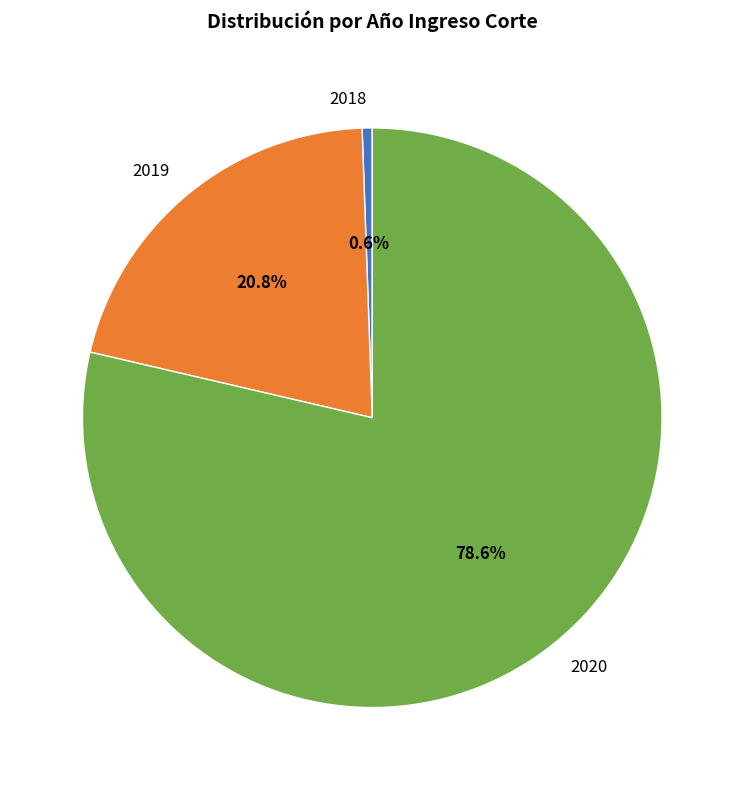

Is there any slice that represents more than half of the pie?

Yes